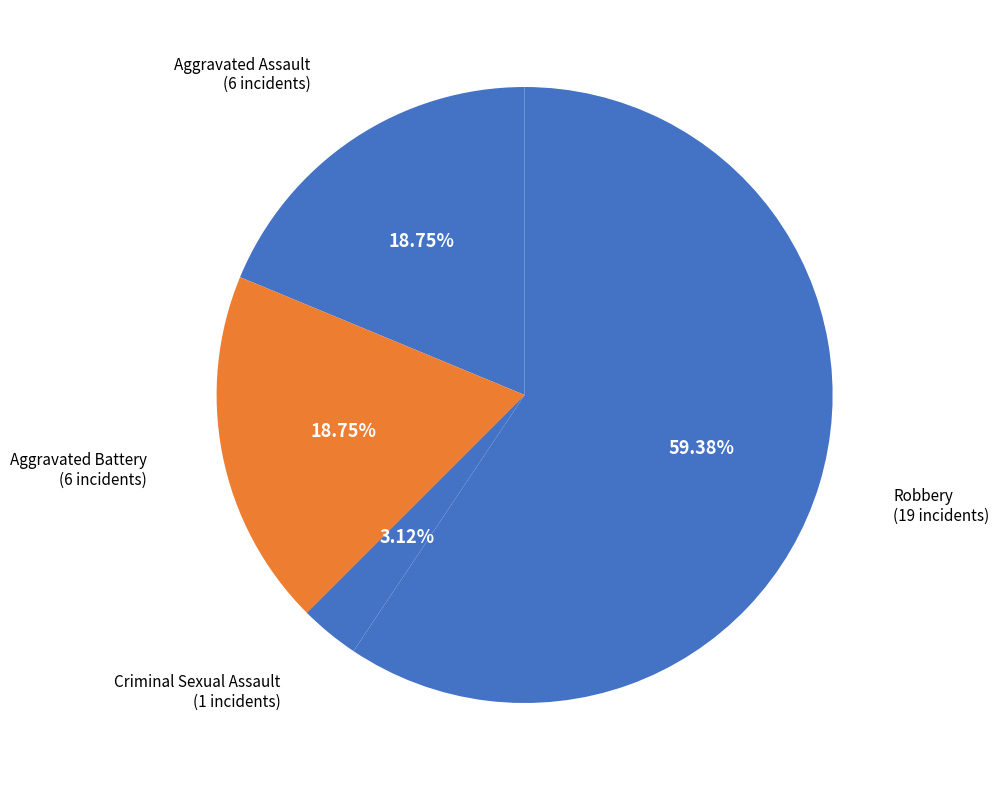

What is the smallest slice in the pie chart?

Criminal Sexual Assault